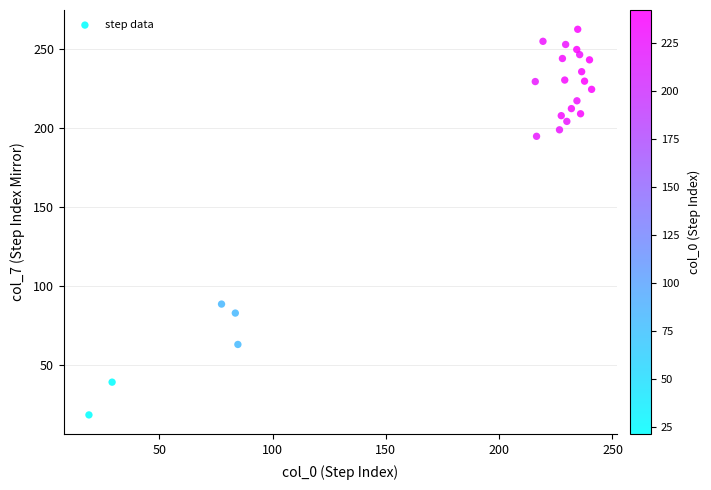

What is the range of Y values (max minus min)?

244.2